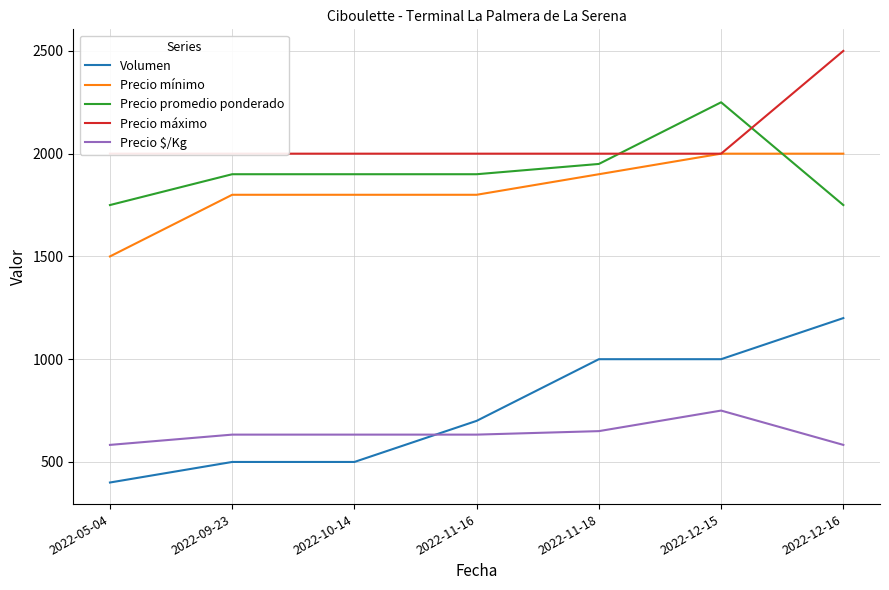

Reading left to right, extract all data points from this chart.

Volumen: 2022-05-04=400	2022-09-23=500	2022-10-14=500	2022-11-16=700	2022-11-18=1000	2022-12-15=1000	2022-12-16=1200
Precio mínimo: 2022-05-04=1500	2022-09-23=1800	2022-10-14=1800	2022-11-16=1800	2022-11-18=1900	2022-12-15=2000	2022-12-16=2000
Precio promedio ponderado: 2022-05-04=1750	2022-09-23=1900	2022-10-14=1900	2022-11-16=1900	2022-11-18=1950	2022-12-15=2250	2022-12-16=1750
Precio máximo: 2022-05-04=2000	2022-09-23=2000	2022-10-14=2000	2022-11-16=2000	2022-11-18=2000	2022-12-15=2000	2022-12-16=2500
Precio $/Kg: 2022-05-04=583	2022-09-23=633	2022-10-14=633	2022-11-16=633	2022-11-18=650	2022-12-15=750	2022-12-16=583